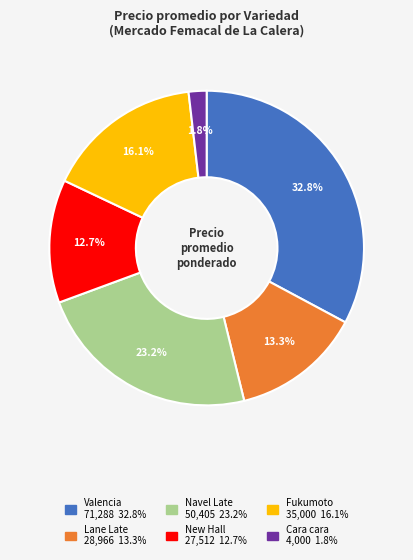

To the nearest percent, what is the average slice percentage?

17%